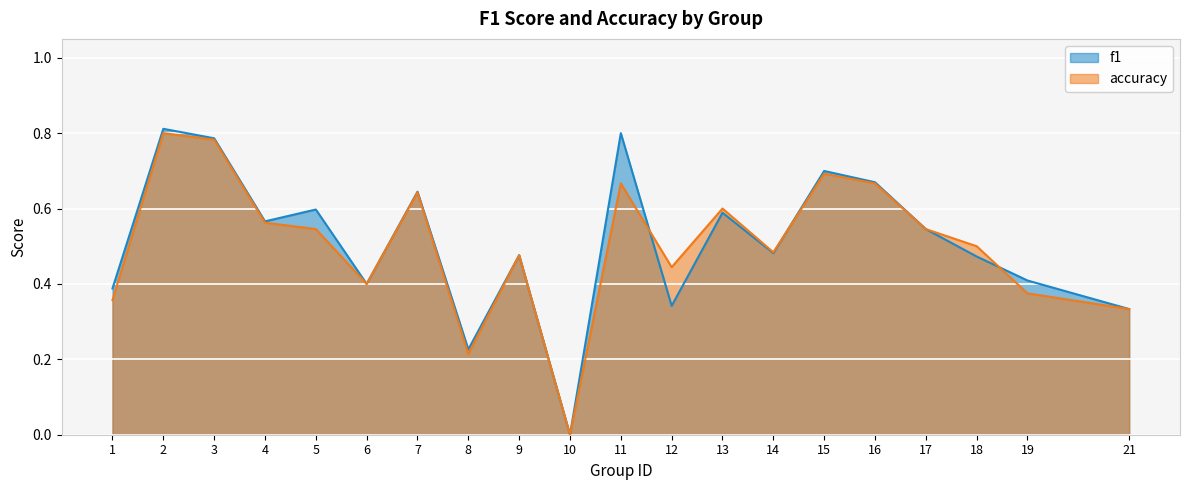

What is the maximum value for f1?

0.8